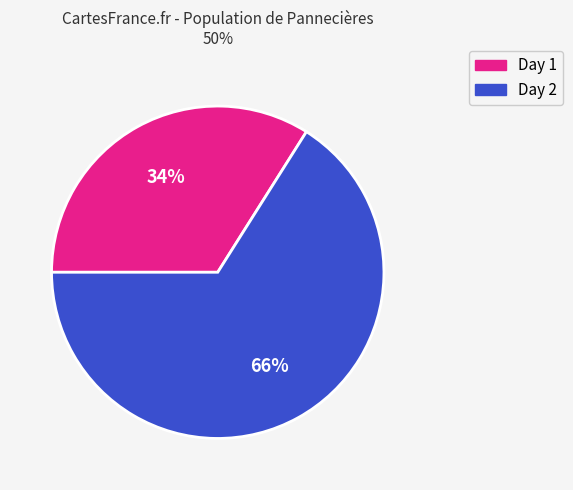

Does any single category account for the majority?

Yes